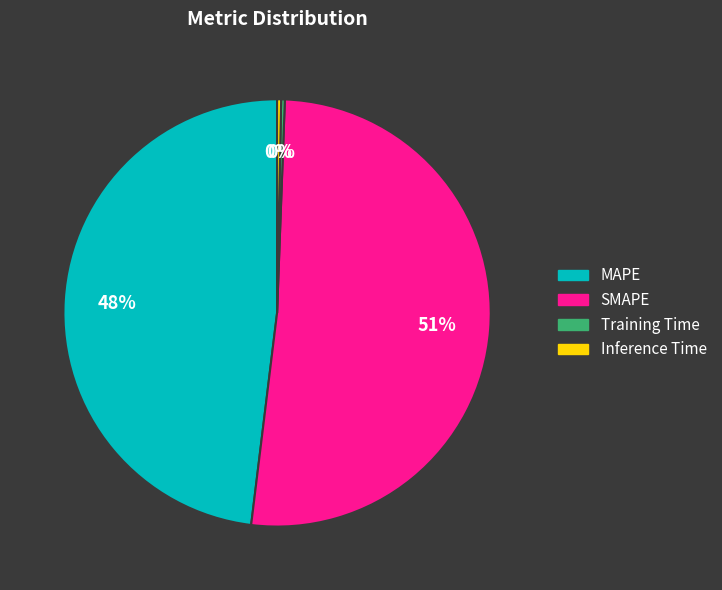

To the nearest percent, what is the average slice percentage?

25%